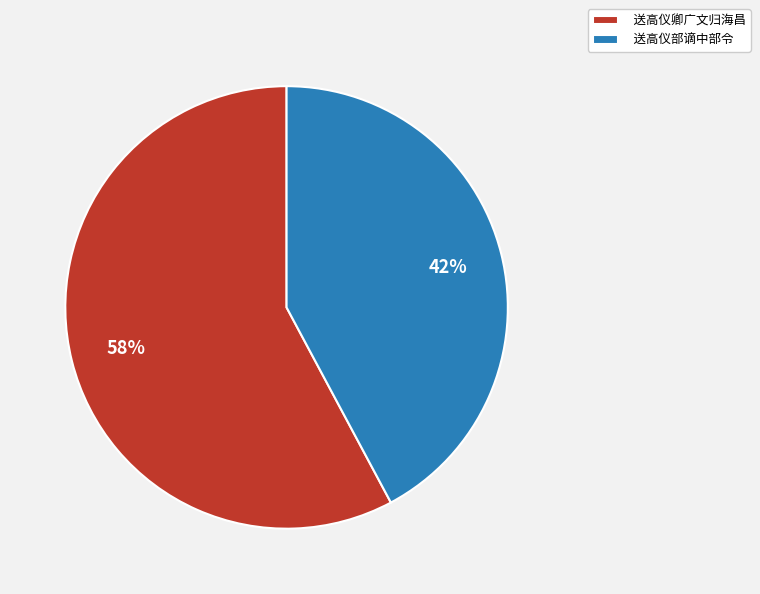

To the nearest percent, what percentage of the pie is 送高仪部谪中部令?

42%